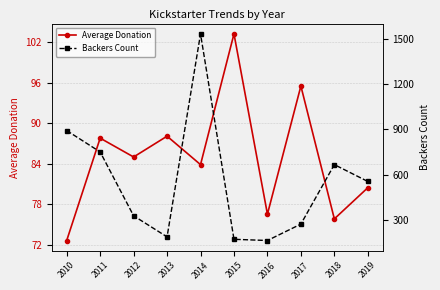

At how many categories does at least one series exceed 935?

1